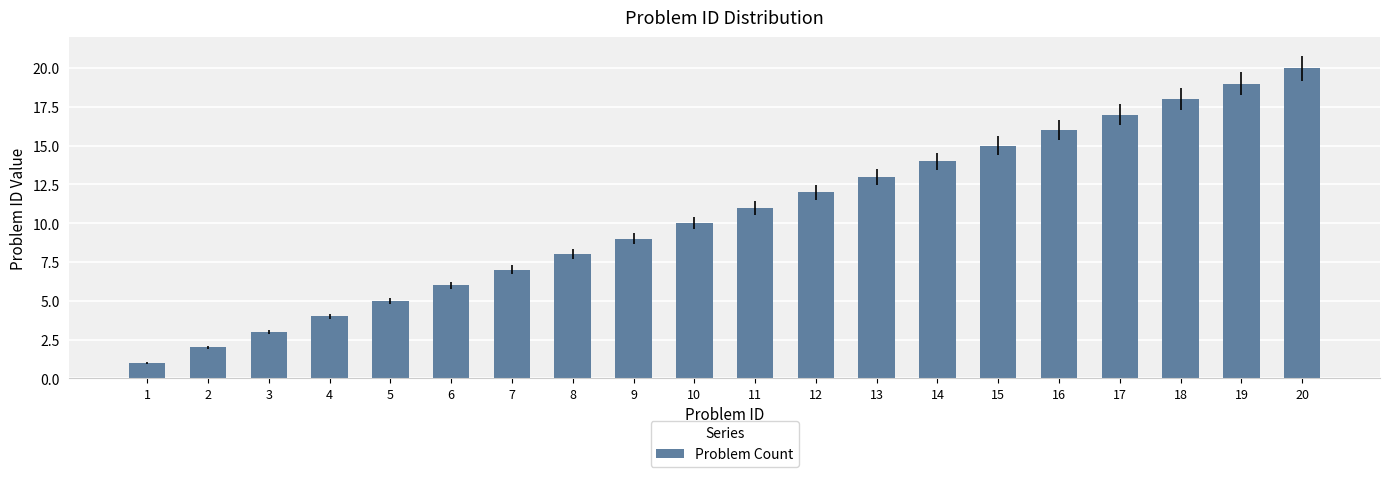

Which has a higher value, 9 or 6?

9